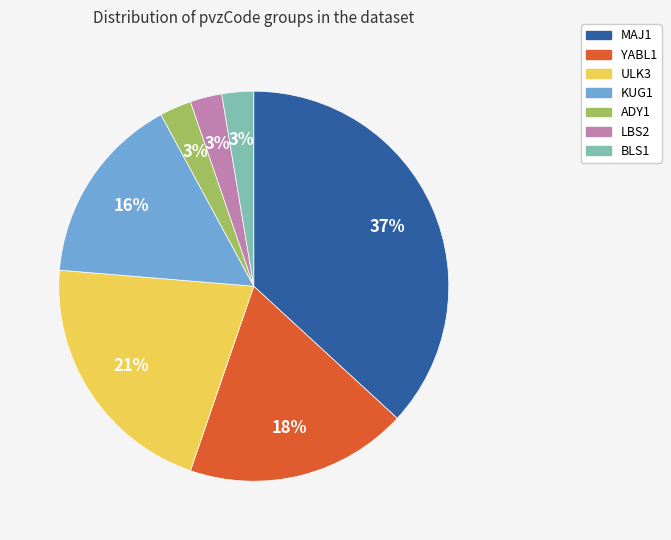

To the nearest percent, what portion does MAJ1 represent?

37%